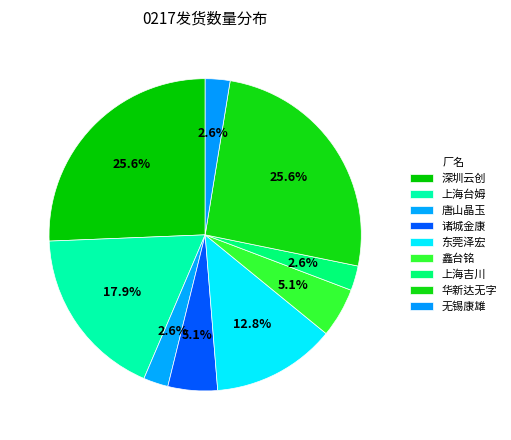

How many segments does this pie chart have?

9